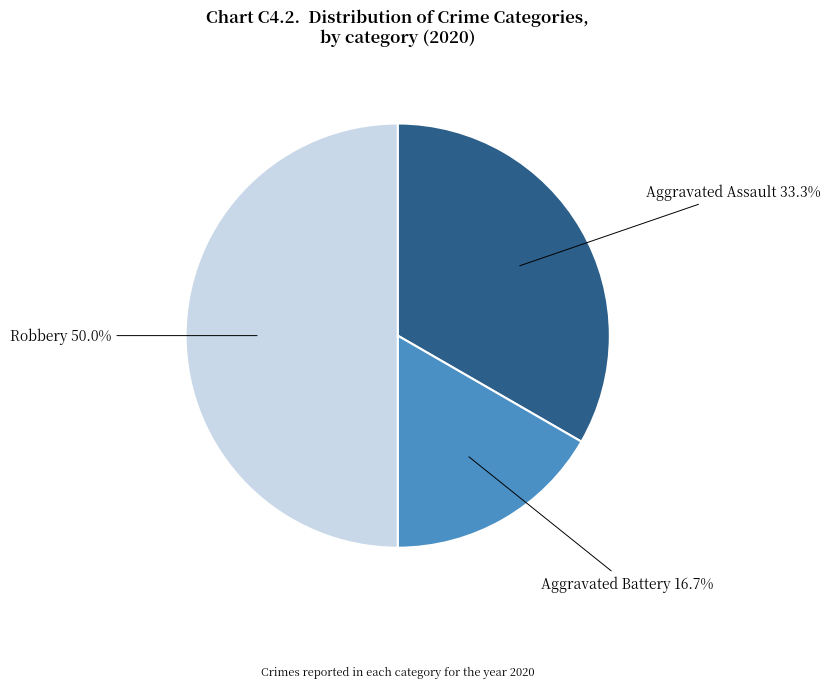

How many segments does this pie chart have?

3